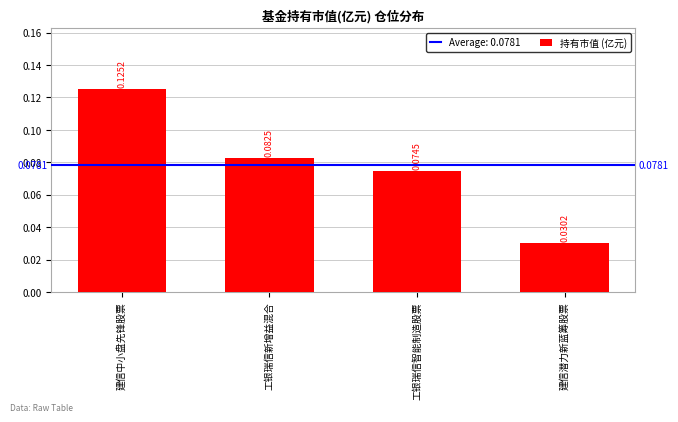

Which category has the lowest value across all series?

建信潜力新蓝筹股票